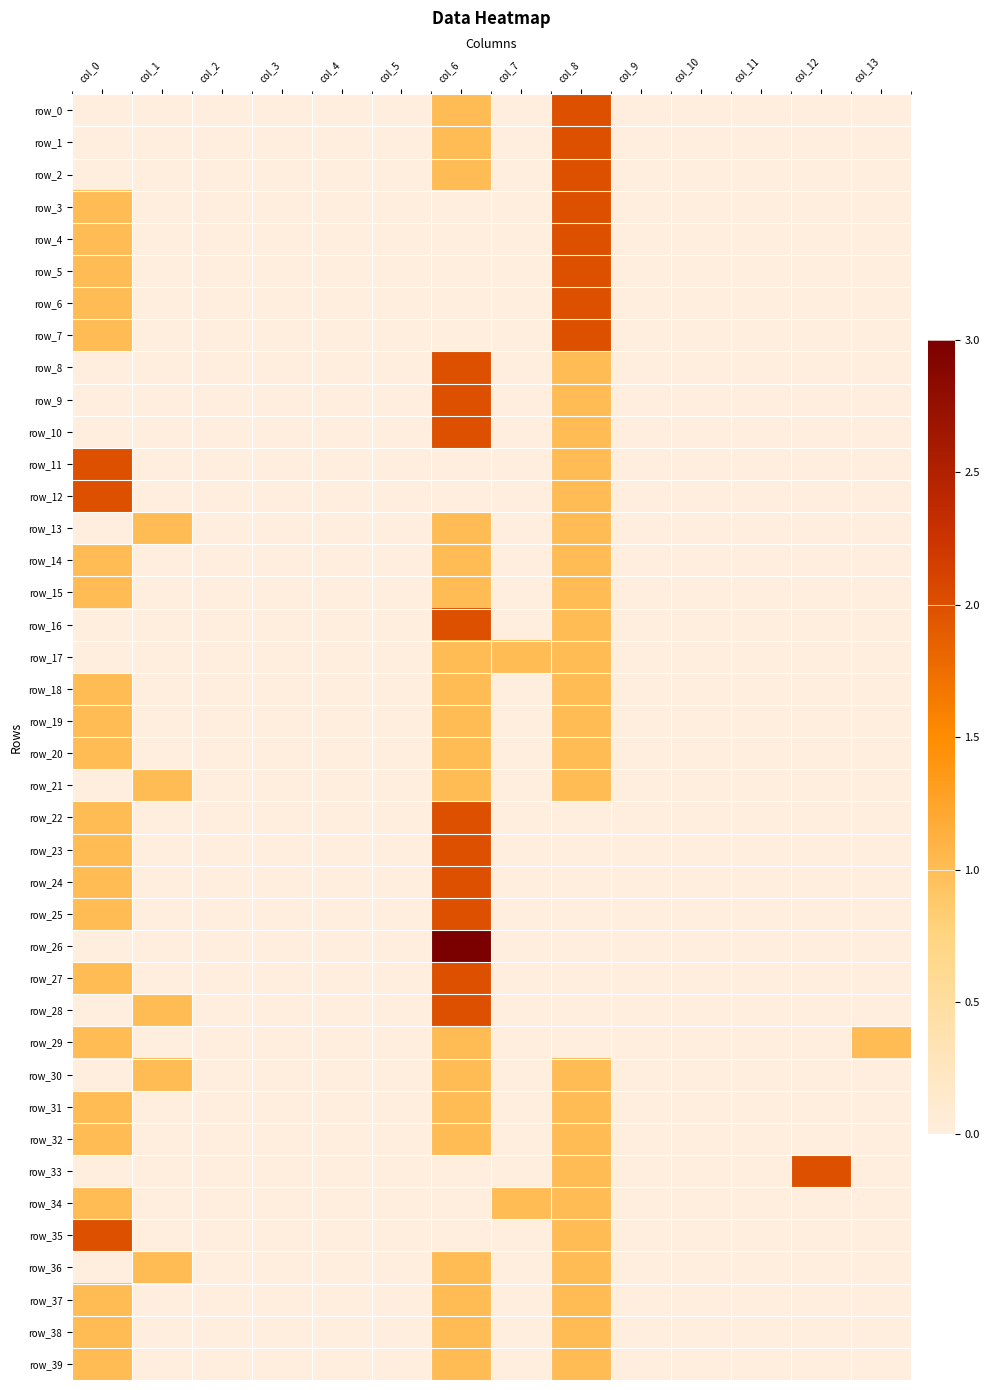

Reading left to right, extract all data points from this chart.

row_0: col_0=0	col_1=0	col_2=0	col_3=0	col_4=0	col_5=0	col_6=1	col_7=0	col_8=2	col_9=0	col_10=0	col_11=0	col_12=0	col_13=0
row_1: col_0=0	col_1=0	col_2=0	col_3=0	col_4=0	col_5=0	col_6=1	col_7=0	col_8=2	col_9=0	col_10=0	col_11=0	col_12=0	col_13=0
row_2: col_0=0	col_1=0	col_2=0	col_3=0	col_4=0	col_5=0	col_6=1	col_7=0	col_8=2	col_9=0	col_10=0	col_11=0	col_12=0	col_13=0
row_3: col_0=1	col_1=0	col_2=0	col_3=0	col_4=0	col_5=0	col_6=0	col_7=0	col_8=2	col_9=0	col_10=0	col_11=0	col_12=0	col_13=0
row_4: col_0=1	col_1=0	col_2=0	col_3=0	col_4=0	col_5=0	col_6=0	col_7=0	col_8=2	col_9=0	col_10=0	col_11=0	col_12=0	col_13=0
row_5: col_0=1	col_1=0	col_2=0	col_3=0	col_4=0	col_5=0	col_6=0	col_7=0	col_8=2	col_9=0	col_10=0	col_11=0	col_12=0	col_13=0
row_6: col_0=1	col_1=0	col_2=0	col_3=0	col_4=0	col_5=0	col_6=0	col_7=0	col_8=2	col_9=0	col_10=0	col_11=0	col_12=0	col_13=0
row_7: col_0=1	col_1=0	col_2=0	col_3=0	col_4=0	col_5=0	col_6=0	col_7=0	col_8=2	col_9=0	col_10=0	col_11=0	col_12=0	col_13=0
row_8: col_0=0	col_1=0	col_2=0	col_3=0	col_4=0	col_5=0	col_6=2	col_7=0	col_8=1	col_9=0	col_10=0	col_11=0	col_12=0	col_13=0
row_9: col_0=0	col_1=0	col_2=0	col_3=0	col_4=0	col_5=0	col_6=2	col_7=0	col_8=1	col_9=0	col_10=0	col_11=0	col_12=0	col_13=0
row_10: col_0=0	col_1=0	col_2=0	col_3=0	col_4=0	col_5=0	col_6=2	col_7=0	col_8=1	col_9=0	col_10=0	col_11=0	col_12=0	col_13=0
row_11: col_0=2	col_1=0	col_2=0	col_3=0	col_4=0	col_5=0	col_6=0	col_7=0	col_8=1	col_9=0	col_10=0	col_11=0	col_12=0	col_13=0
row_12: col_0=2	col_1=0	col_2=0	col_3=0	col_4=0	col_5=0	col_6=0	col_7=0	col_8=1	col_9=0	col_10=0	col_11=0	col_12=0	col_13=0
row_13: col_0=0	col_1=1	col_2=0	col_3=0	col_4=0	col_5=0	col_6=1	col_7=0	col_8=1	col_9=0	col_10=0	col_11=0	col_12=0	col_13=0
row_14: col_0=1	col_1=0	col_2=0	col_3=0	col_4=0	col_5=0	col_6=1	col_7=0	col_8=1	col_9=0	col_10=0	col_11=0	col_12=0	col_13=0
row_15: col_0=1	col_1=0	col_2=0	col_3=0	col_4=0	col_5=0	col_6=1	col_7=0	col_8=1	col_9=0	col_10=0	col_11=0	col_12=0	col_13=0
row_16: col_0=0	col_1=0	col_2=0	col_3=0	col_4=0	col_5=0	col_6=2	col_7=0	col_8=1	col_9=0	col_10=0	col_11=0	col_12=0	col_13=0
row_17: col_0=0	col_1=0	col_2=0	col_3=0	col_4=0	col_5=0	col_6=1	col_7=1	col_8=1	col_9=0	col_10=0	col_11=0	col_12=0	col_13=0
row_18: col_0=1	col_1=0	col_2=0	col_3=0	col_4=0	col_5=0	col_6=1	col_7=0	col_8=1	col_9=0	col_10=0	col_11=0	col_12=0	col_13=0
row_19: col_0=1	col_1=0	col_2=0	col_3=0	col_4=0	col_5=0	col_6=1	col_7=0	col_8=1	col_9=0	col_10=0	col_11=0	col_12=0	col_13=0
row_20: col_0=1	col_1=0	col_2=0	col_3=0	col_4=0	col_5=0	col_6=1	col_7=0	col_8=1	col_9=0	col_10=0	col_11=0	col_12=0	col_13=0
row_21: col_0=0	col_1=1	col_2=0	col_3=0	col_4=0	col_5=0	col_6=1	col_7=0	col_8=1	col_9=0	col_10=0	col_11=0	col_12=0	col_13=0
row_22: col_0=1	col_1=0	col_2=0	col_3=0	col_4=0	col_5=0	col_6=2	col_7=0	col_8=0	col_9=0	col_10=0	col_11=0	col_12=0	col_13=0
row_23: col_0=1	col_1=0	col_2=0	col_3=0	col_4=0	col_5=0	col_6=2	col_7=0	col_8=0	col_9=0	col_10=0	col_11=0	col_12=0	col_13=0
row_24: col_0=1	col_1=0	col_2=0	col_3=0	col_4=0	col_5=0	col_6=2	col_7=0	col_8=0	col_9=0	col_10=0	col_11=0	col_12=0	col_13=0
row_25: col_0=1	col_1=0	col_2=0	col_3=0	col_4=0	col_5=0	col_6=2	col_7=0	col_8=0	col_9=0	col_10=0	col_11=0	col_12=0	col_13=0
row_26: col_0=0	col_1=0	col_2=0	col_3=0	col_4=0	col_5=0	col_6=3	col_7=0	col_8=0	col_9=0	col_10=0	col_11=0	col_12=0	col_13=0
row_27: col_0=1	col_1=0	col_2=0	col_3=0	col_4=0	col_5=0	col_6=2	col_7=0	col_8=0	col_9=0	col_10=0	col_11=0	col_12=0	col_13=0
row_28: col_0=0	col_1=1	col_2=0	col_3=0	col_4=0	col_5=0	col_6=2	col_7=0	col_8=0	col_9=0	col_10=0	col_11=0	col_12=0	col_13=0
row_29: col_0=1	col_1=0	col_2=0	col_3=0	col_4=0	col_5=0	col_6=1	col_7=0	col_8=0	col_9=0	col_10=0	col_11=0	col_12=0	col_13=1
row_30: col_0=0	col_1=1	col_2=0	col_3=0	col_4=0	col_5=0	col_6=1	col_7=0	col_8=1	col_9=0	col_10=0	col_11=0	col_12=0	col_13=0
row_31: col_0=1	col_1=0	col_2=0	col_3=0	col_4=0	col_5=0	col_6=1	col_7=0	col_8=1	col_9=0	col_10=0	col_11=0	col_12=0	col_13=0
row_32: col_0=1	col_1=0	col_2=0	col_3=0	col_4=0	col_5=0	col_6=1	col_7=0	col_8=1	col_9=0	col_10=0	col_11=0	col_12=0	col_13=0
row_33: col_0=0	col_1=0	col_2=0	col_3=0	col_4=0	col_5=0	col_6=0	col_7=0	col_8=1	col_9=0	col_10=0	col_11=0	col_12=2	col_13=0
row_34: col_0=1	col_1=0	col_2=0	col_3=0	col_4=0	col_5=0	col_6=0	col_7=1	col_8=1	col_9=0	col_10=0	col_11=0	col_12=0	col_13=0
row_35: col_0=2	col_1=0	col_2=0	col_3=0	col_4=0	col_5=0	col_6=0	col_7=0	col_8=1	col_9=0	col_10=0	col_11=0	col_12=0	col_13=0
row_36: col_0=0	col_1=1	col_2=0	col_3=0	col_4=0	col_5=0	col_6=1	col_7=0	col_8=1	col_9=0	col_10=0	col_11=0	col_12=0	col_13=0
row_37: col_0=1	col_1=0	col_2=0	col_3=0	col_4=0	col_5=0	col_6=1	col_7=0	col_8=1	col_9=0	col_10=0	col_11=0	col_12=0	col_13=0
row_38: col_0=1	col_1=0	col_2=0	col_3=0	col_4=0	col_5=0	col_6=1	col_7=0	col_8=1	col_9=0	col_10=0	col_11=0	col_12=0	col_13=0
row_39: col_0=1	col_1=0	col_2=0	col_3=0	col_4=0	col_5=0	col_6=1	col_7=0	col_8=1	col_9=0	col_10=0	col_11=0	col_12=0	col_13=0